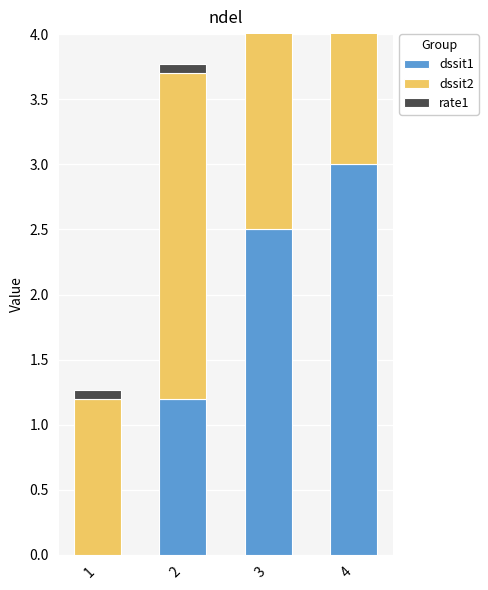

What is the average value of the dssit1 series?

1.7